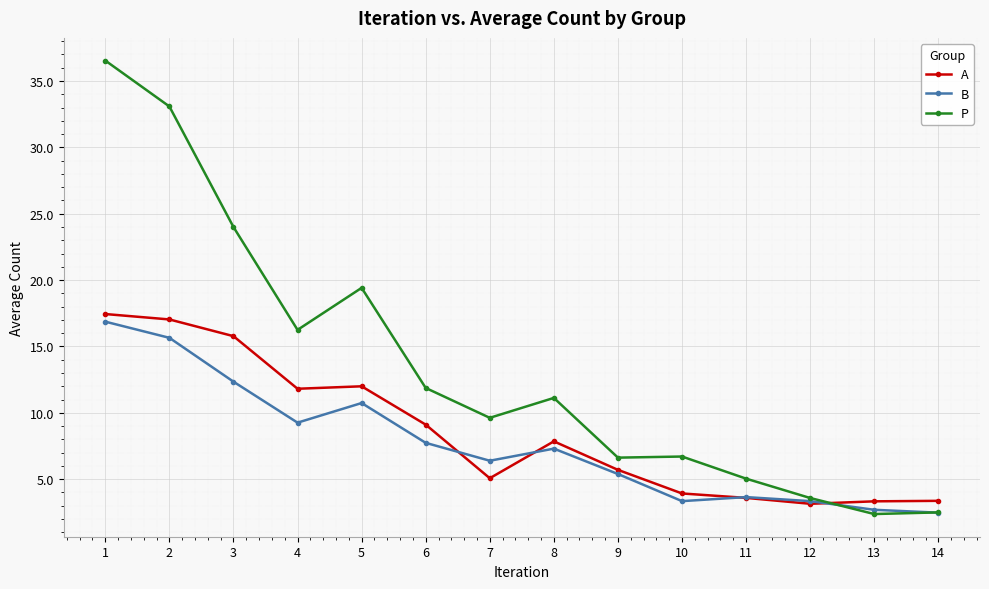

What is the lowest value of the A series?

3.1